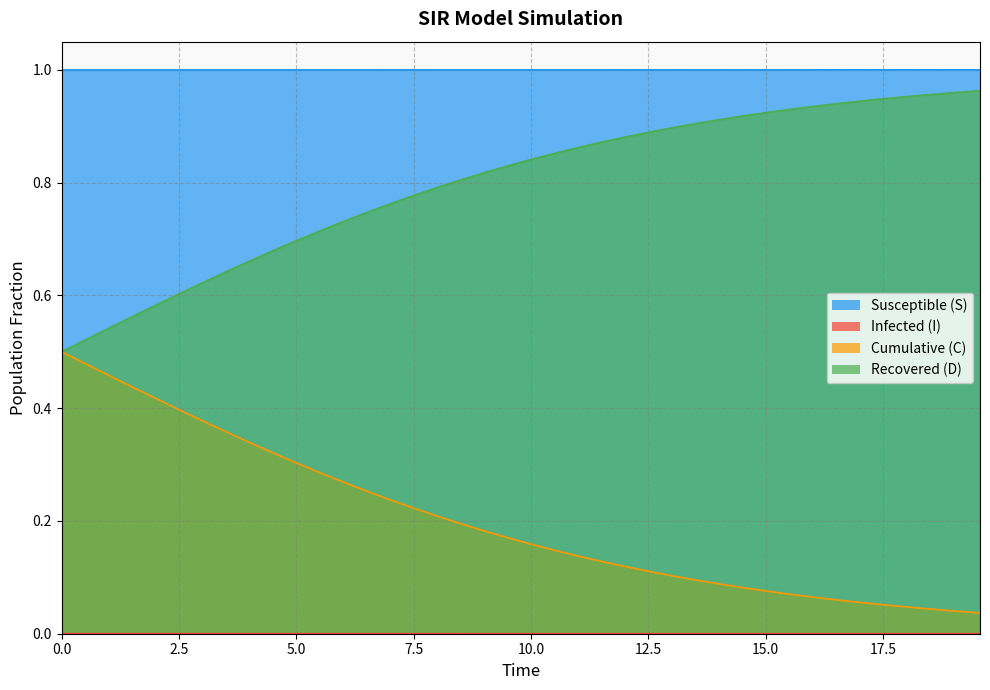

List the series in order of their peak value, lowest first.

I, C, D, S